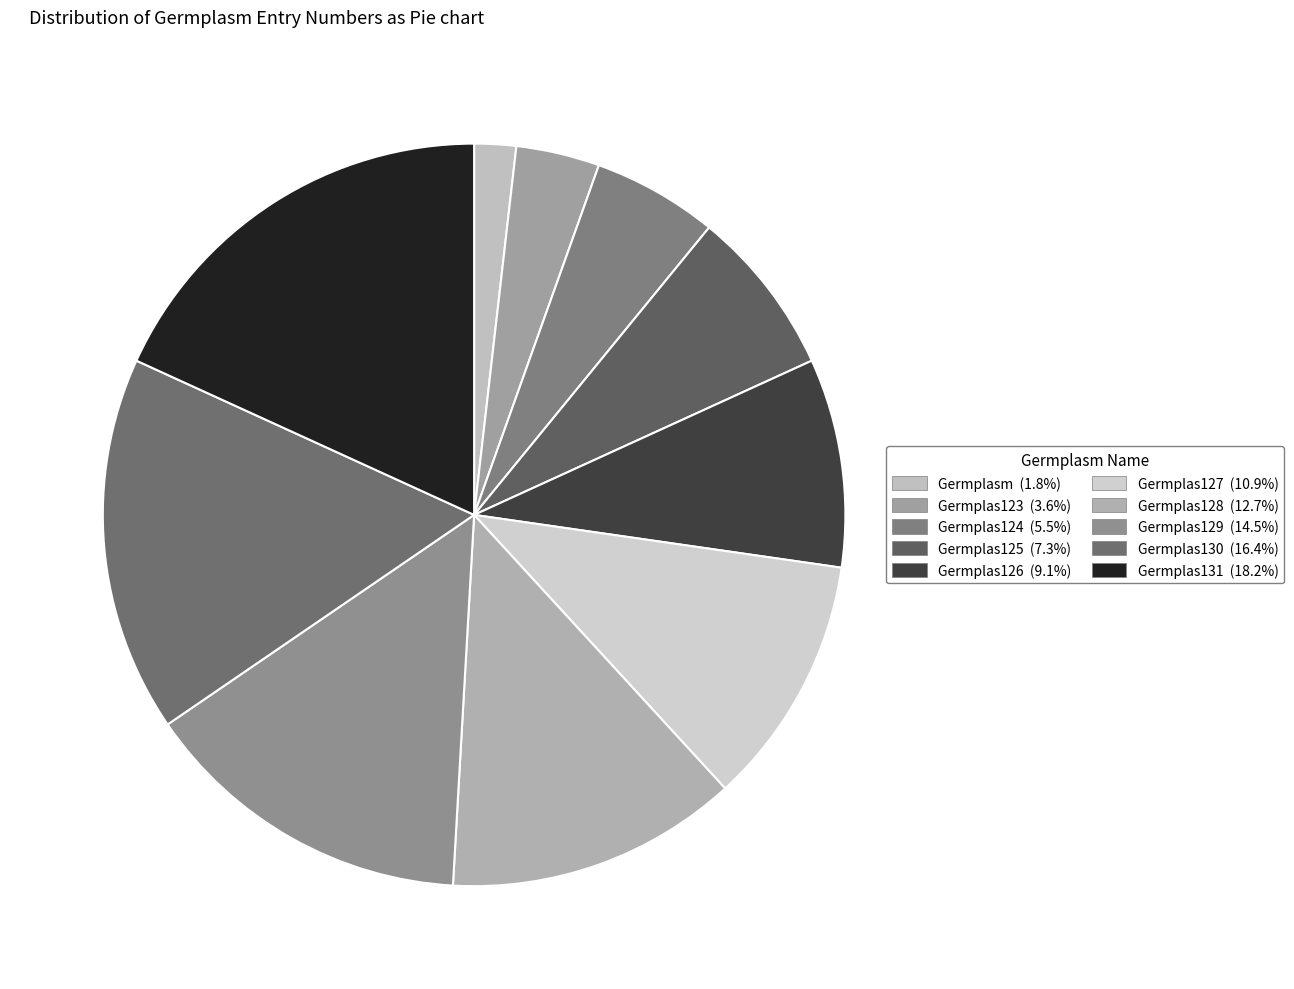

To the nearest percent, what portion does Germplas127 represent?

11%